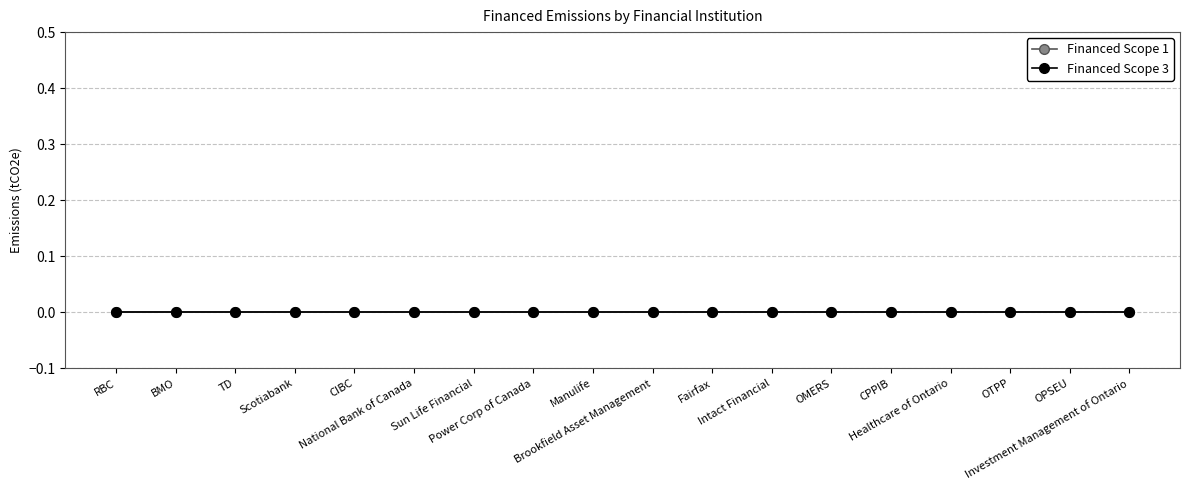

Rank the series by their average value, from highest to lowest.

Financed Scope 1, Financed Scope 3